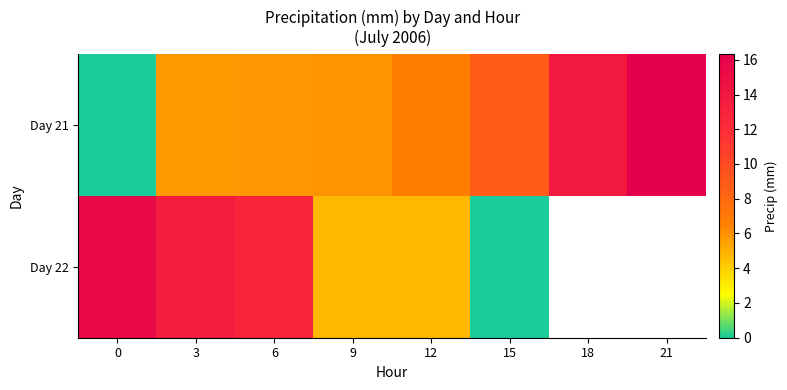

At which category is the sum across all series the highest?

3